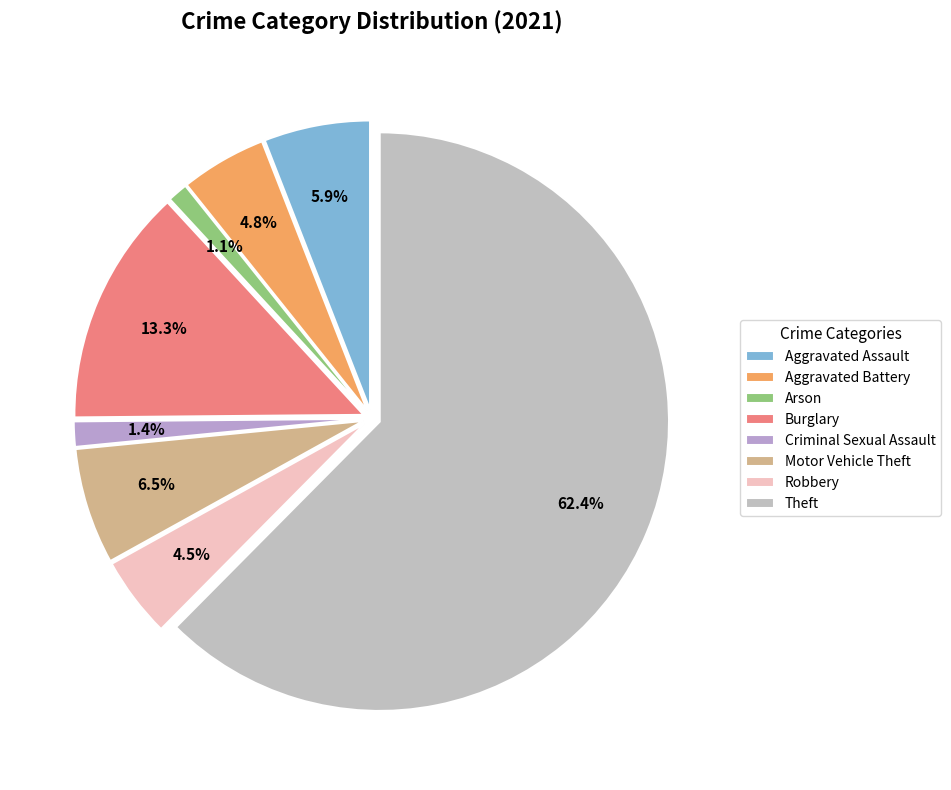

How many slices are in this pie chart?

8